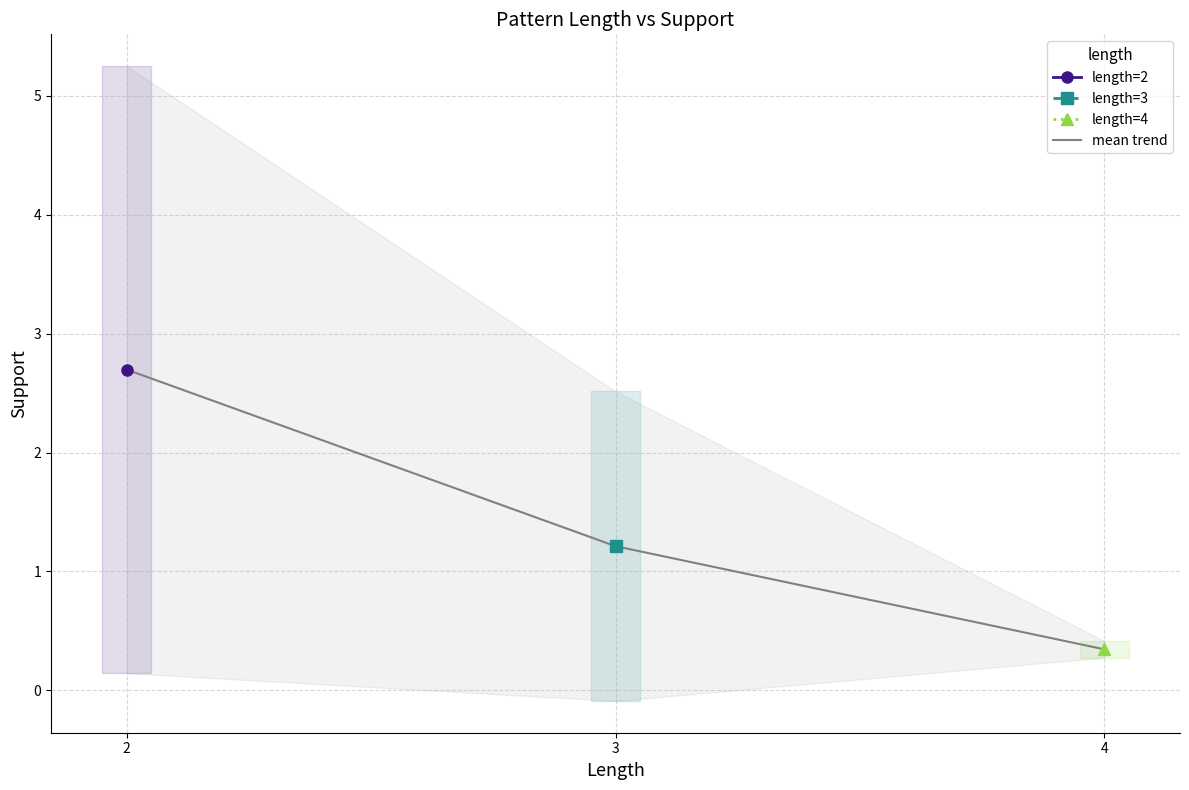

What is the value of the 1st point from the left?

2.7